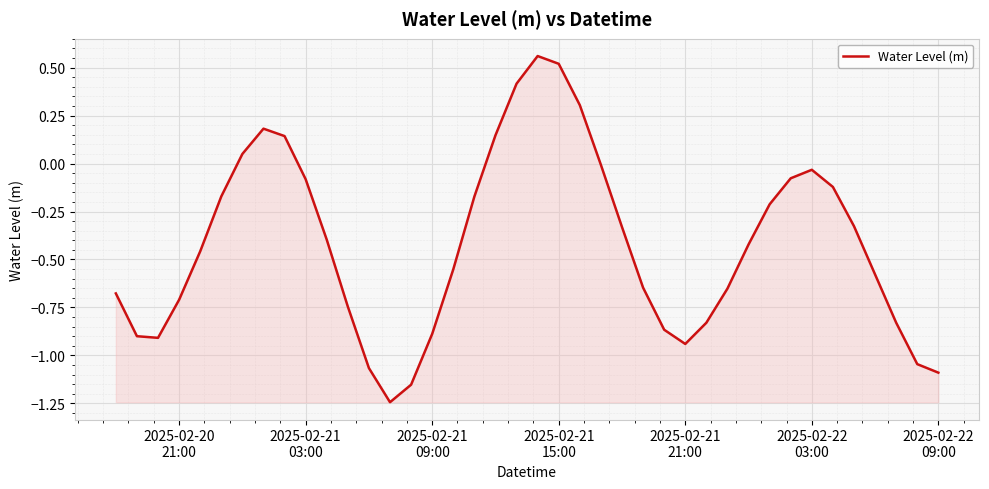

How many lines are shown in the chart?

1